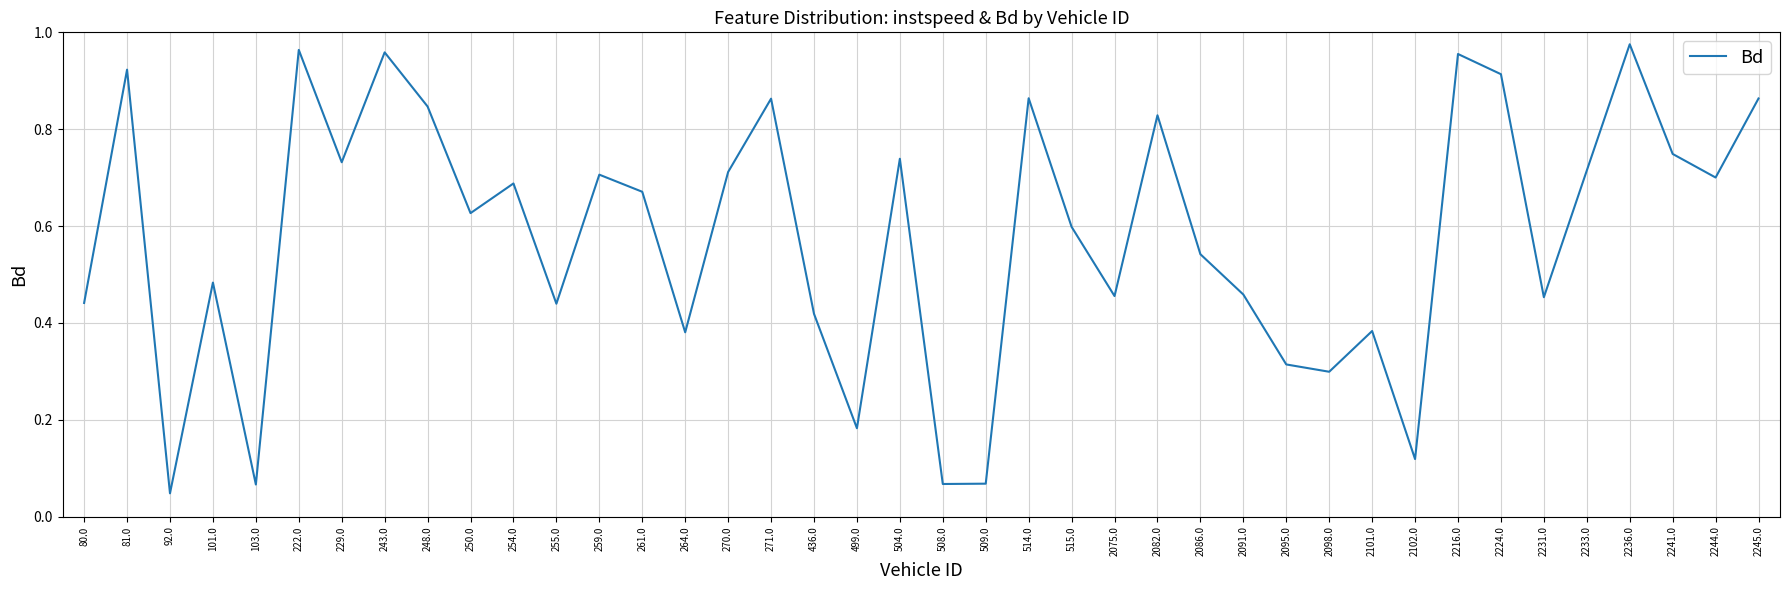

What is the change in value from 248.0 to 270.0?

-0.1